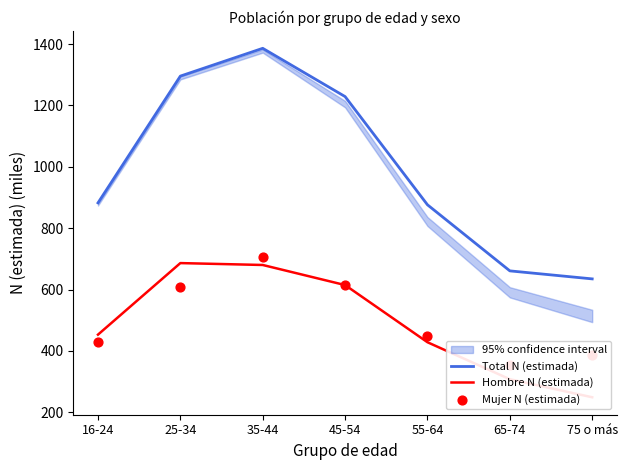

Which series contains the highest Y value?

Total N (estimada)